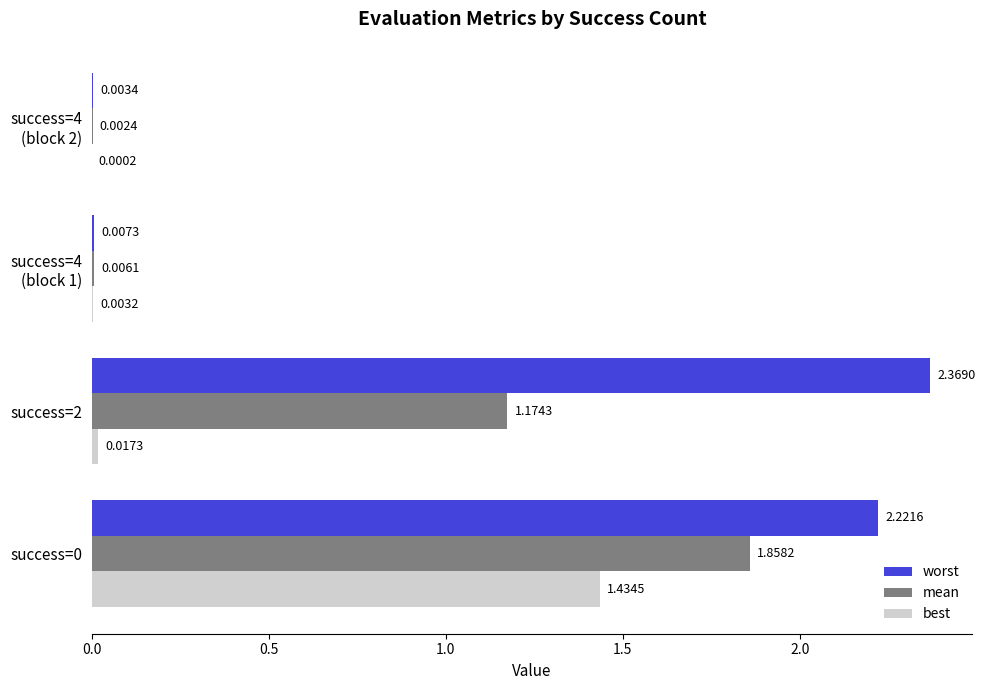

Which series has the largest total across all categories?

worst